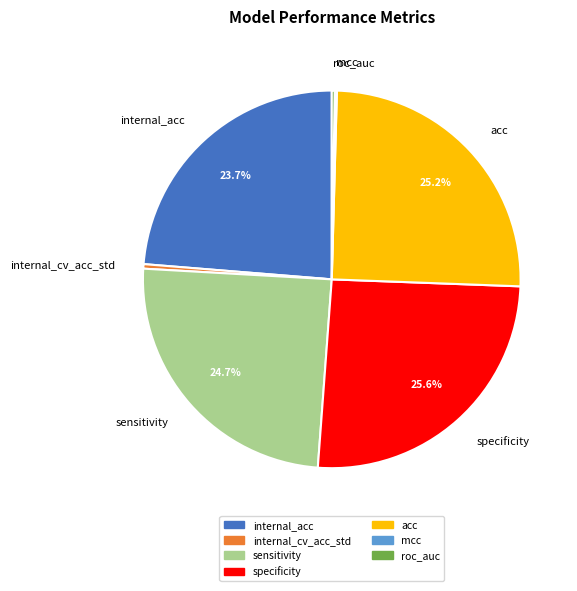

To the nearest percent, what is the combined percentage of acc and specificity?

51%